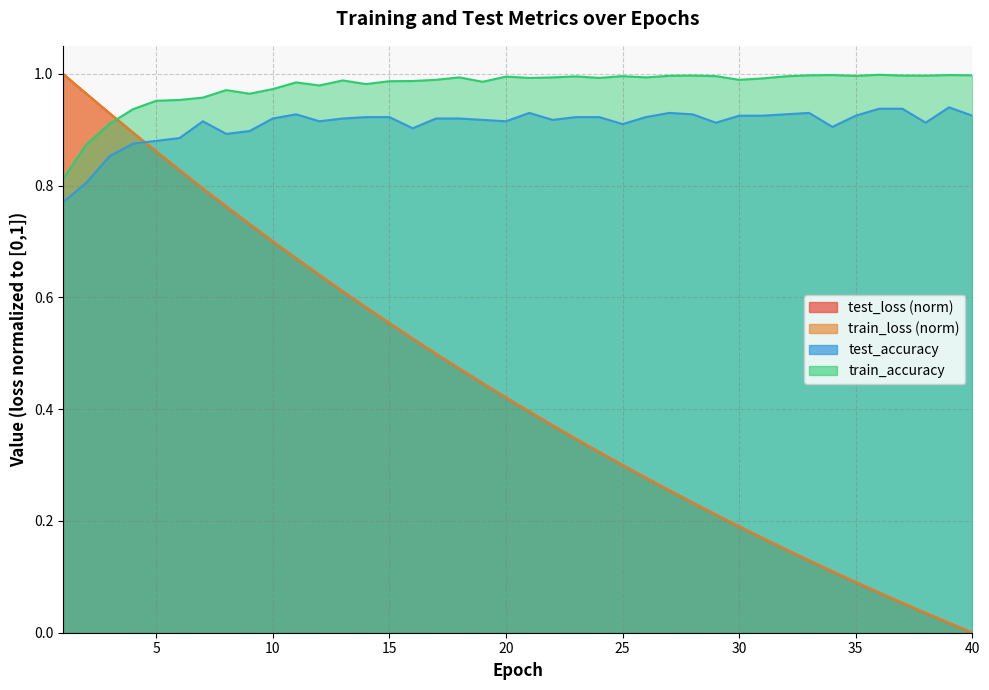

Reading right to left, transcribe all the data shown in this chart.

test_loss: 0.0	0.0	0.0	0.1	0.1	0.1	0.1	0.1	0.1	0.2	0.2	0.2	0.2	0.3	0.3	0.3	0.3	0.3	0.4	0.4	0.4	0.4	0.5	0.5	0.5	0.6	0.6	0.6	0.6	0.7	0.7	0.7	0.8	0.8	0.8	0.9	0.9	0.9	1.0	1.0
train_loss: 0.0	0.0	0.0	0.1	0.1	0.1	0.1	0.1	0.1	0.2	0.2	0.2	0.2	0.3	0.3	0.3	0.3	0.3	0.4	0.4	0.4	0.4	0.5	0.5	0.5	0.6	0.6	0.6	0.6	0.7	0.7	0.7	0.8	0.8	0.8	0.9	0.9	0.9	1.0	1.0
test_accuracy: 0.9	0.9	0.9	0.9	0.9	0.9	0.9	0.9	0.9	0.9	0.9	0.9	0.9	0.9	0.9	0.9	0.9	0.9	0.9	0.9	0.9	0.9	0.9	0.9	0.9	0.9	0.9	0.9	0.9	0.9	0.9	0.9	0.9	0.9	0.9	0.9	0.9	0.9	0.8	0.8
train_accuracy: 1.0	1.0	1.0	1.0	1.0	1.0	1.0	1.0	1.0	1.0	1.0	1.0	1.0	1.0	1.0	1.0	1.0	1.0	1.0	1.0	1.0	1.0	1.0	1.0	1.0	1.0	1.0	1.0	1.0	1.0	1.0	1.0	1.0	1.0	1.0	1.0	0.9	0.9	0.9	0.8